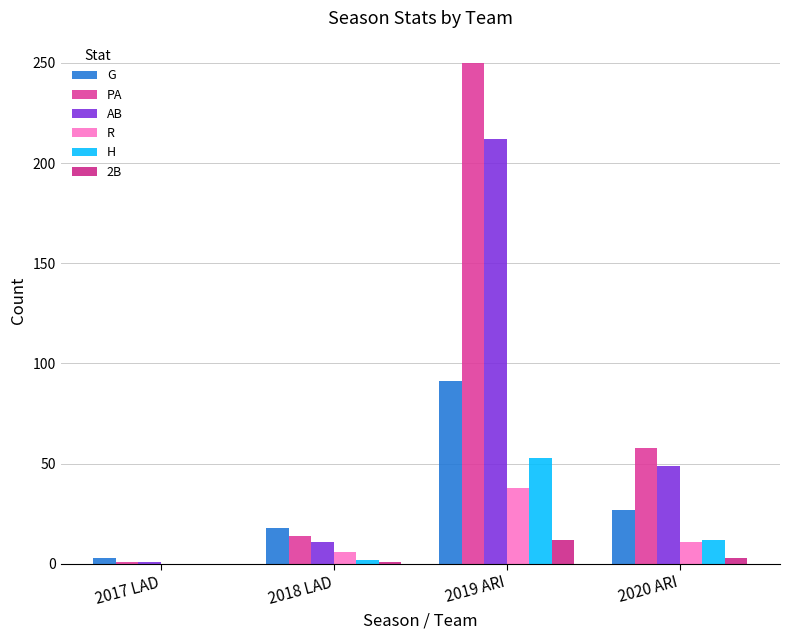

Is the value of PA at 2019 ARI greater than the value of 2B at 2019 ARI?

Yes